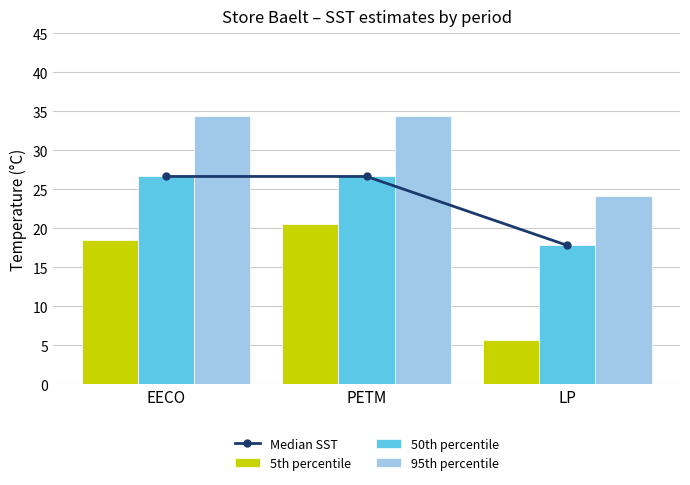

At how many categories does at least one series exceed 21?

3